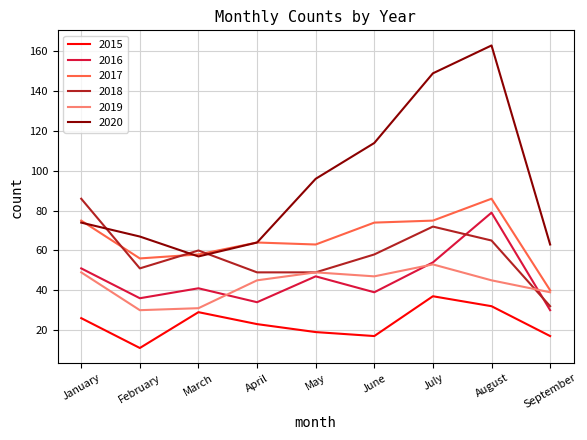

In 2019, how many points are higher than both neighbors (excluding endpoints)?

2